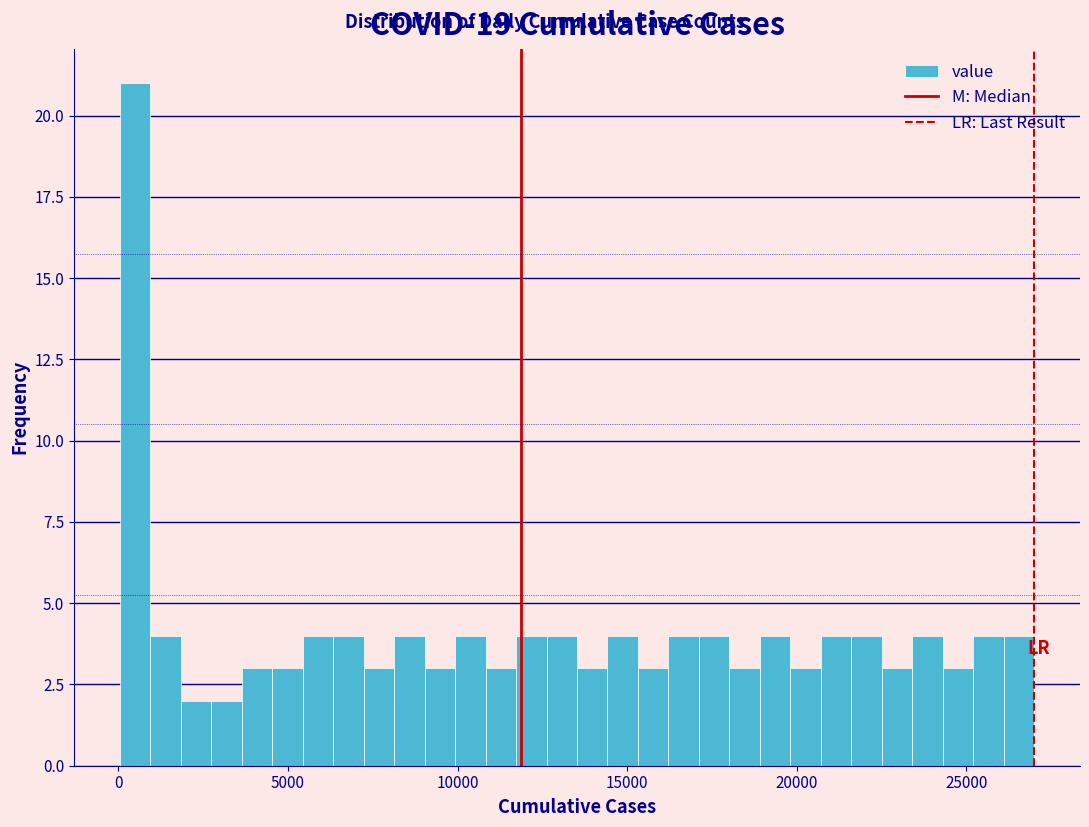

Read against the x-axis, roughly where is the centre of the tallest bar?

500